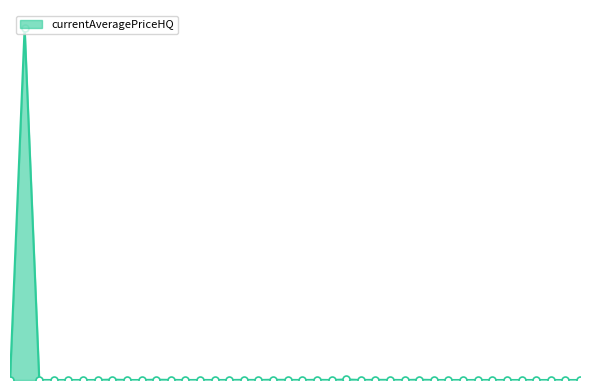

What is the difference between the second highest and second lowest values?

93346.3